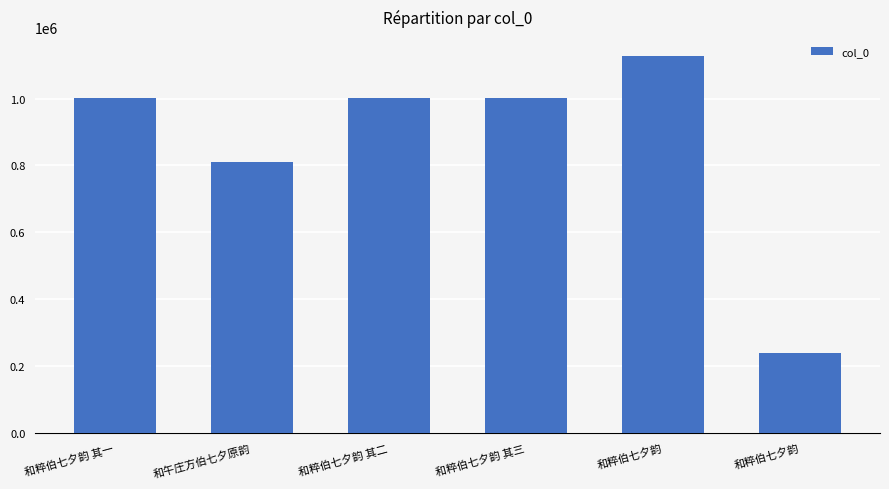

At which label is the value closest to 683489?

和午庄方伯七夕原韵